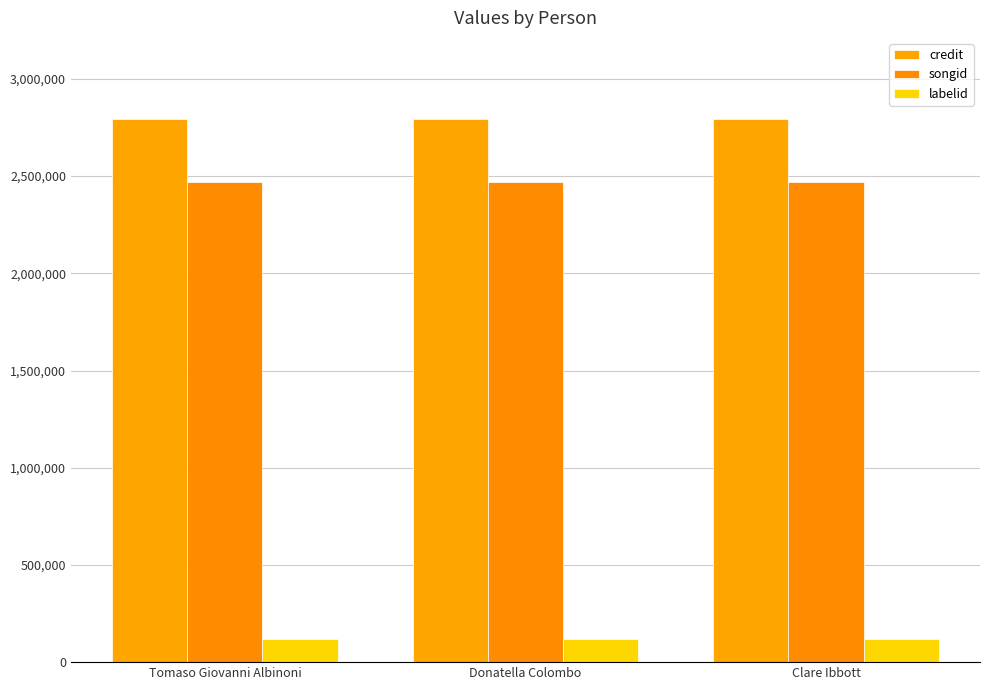

Which category has the lowest value across all series?

Tomaso Giovanni Albinoni